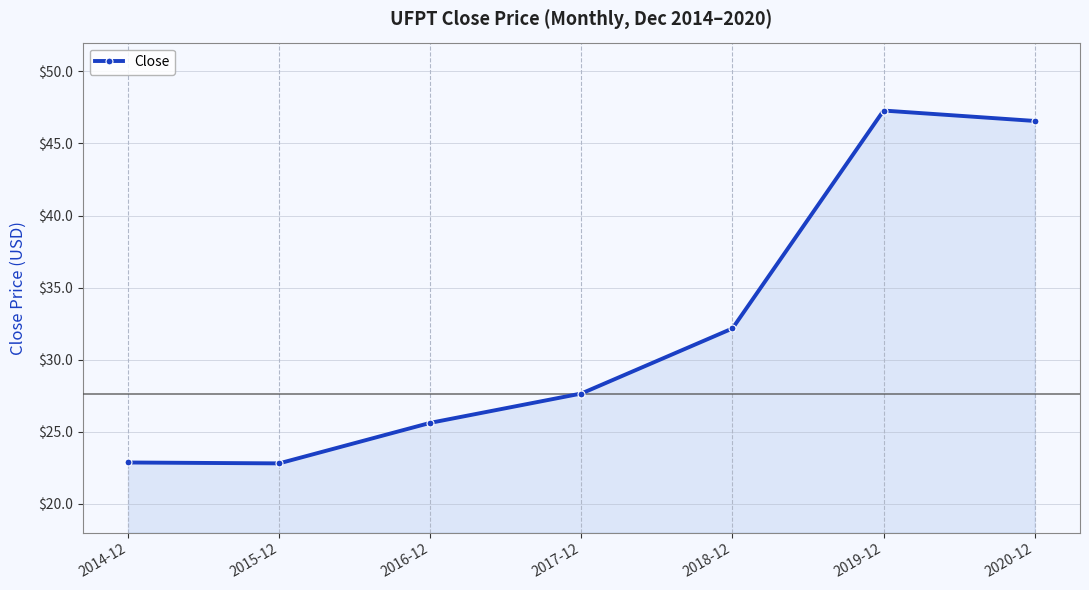

True or false: there are more than 0 points higher than both neighbors.

True